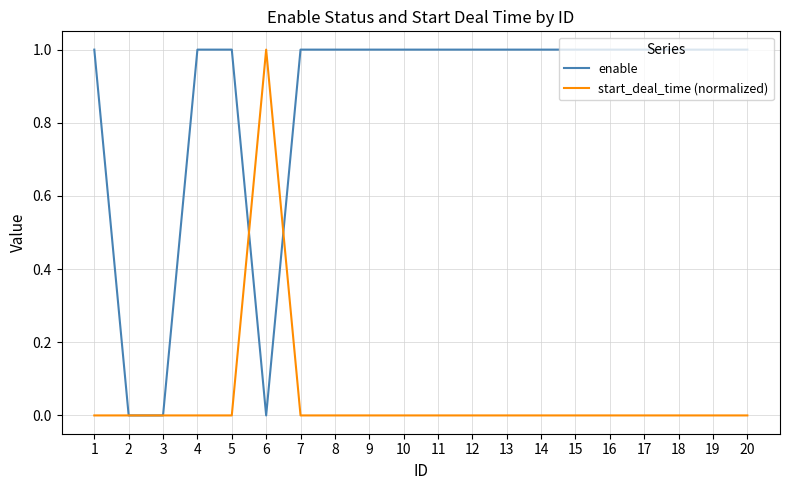

What is the difference between the maximum and minimum values in the enable series?

1